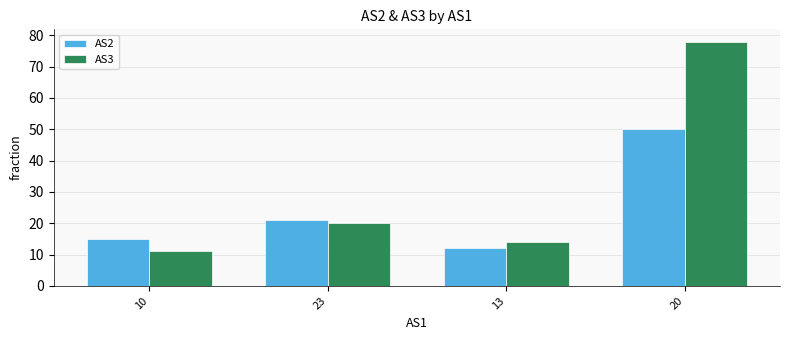

What is the label of the 1st bar from the left?

10